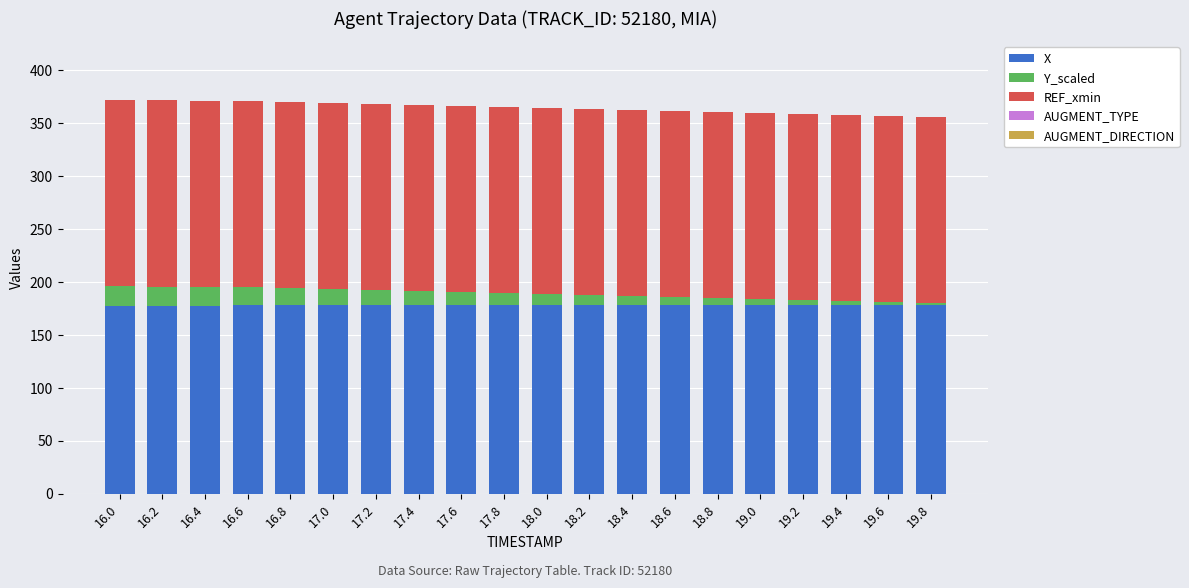

What is the difference between the second highest and minimum values in the X series?

0.5